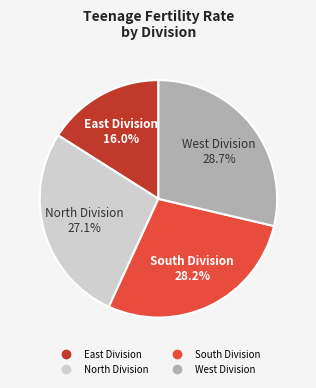

The North Division slice represents 27% of the pie. True or false?

True